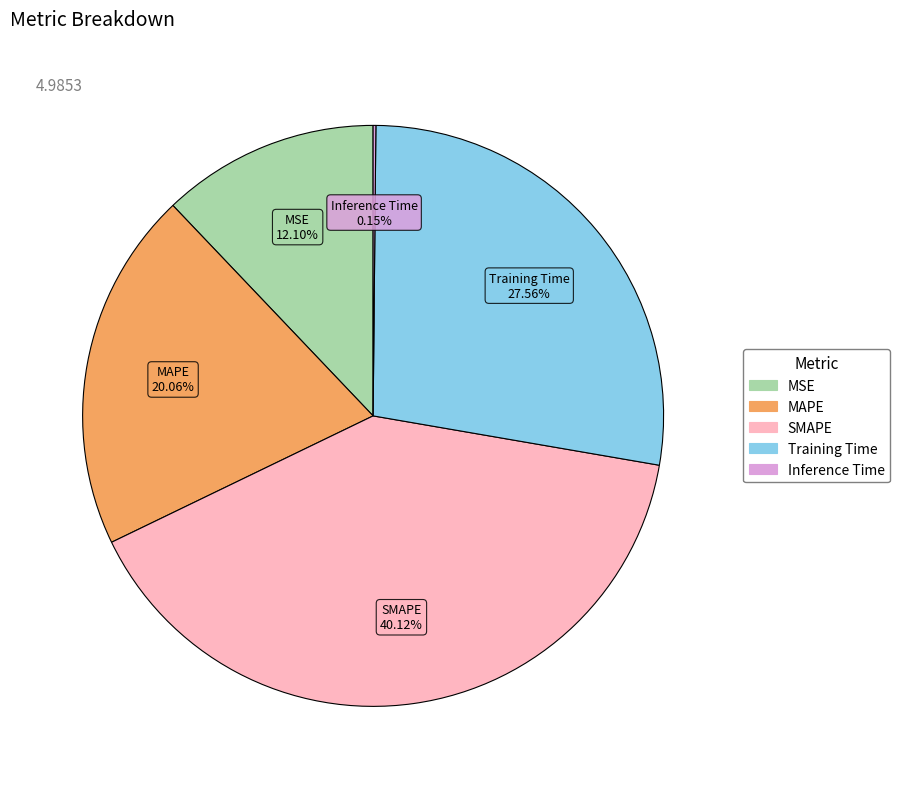

To the nearest percent, what is the difference between the MAPE and MSE slice percentages?

8%